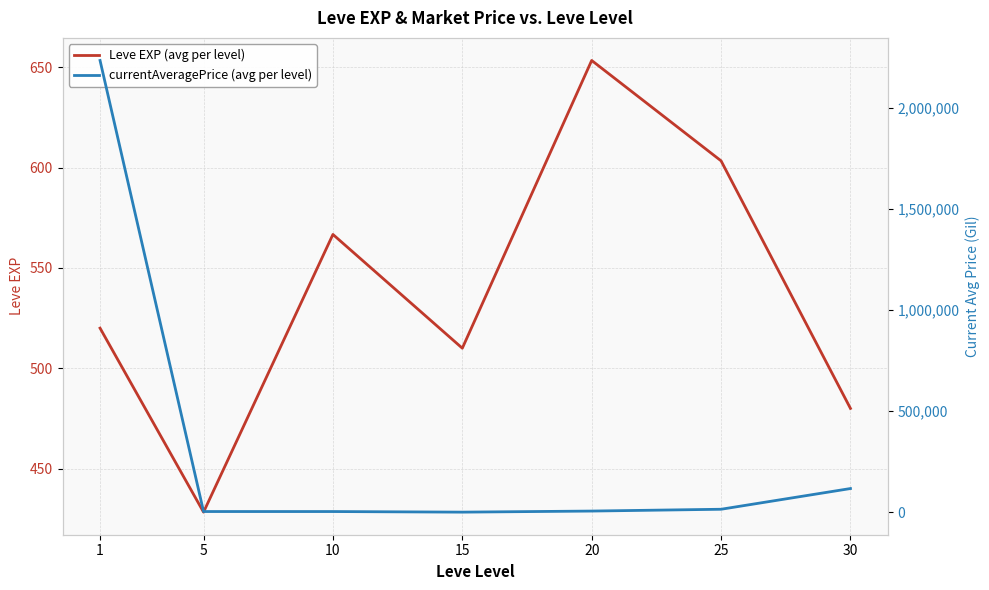

At which category does Leve EXP (avg per level) reach its first local valley?

5